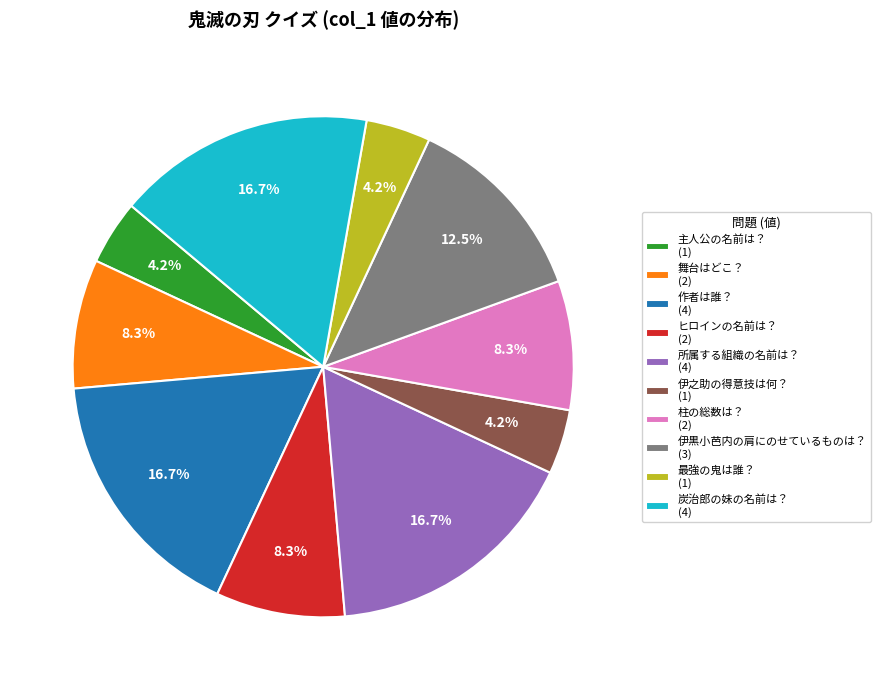

Combined, do 作者は誰？ (4) and 炭治郎の妹の名前は？ (4) account for over 50%?

No